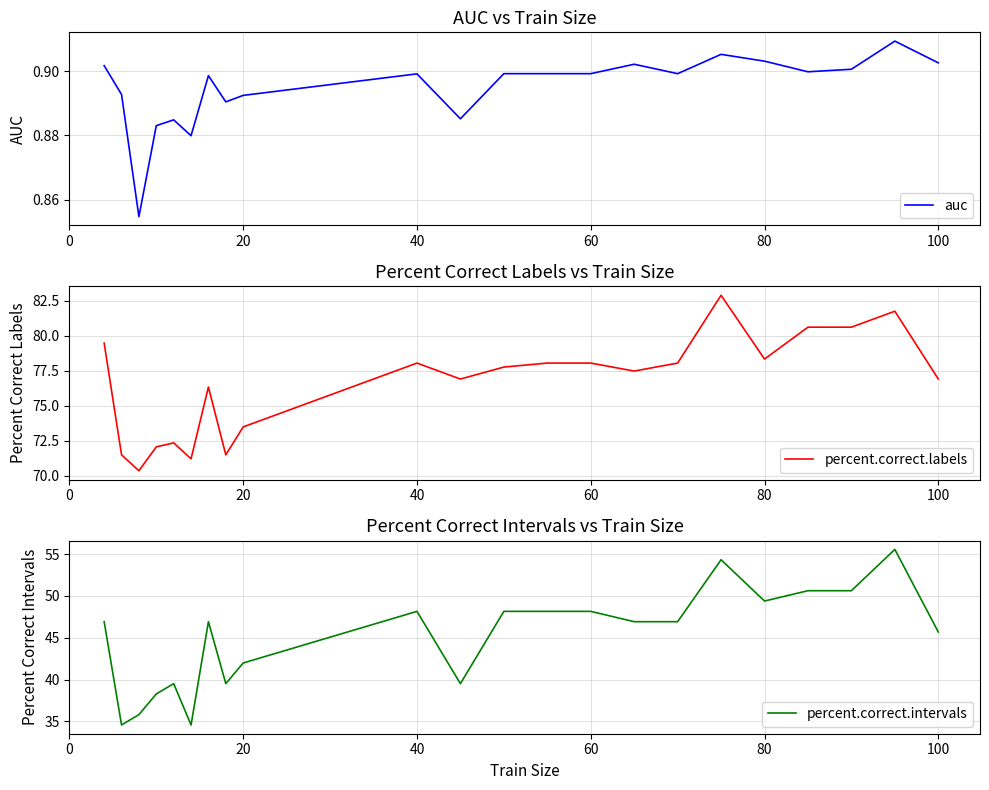

What is the minimum value for auc?

0.9